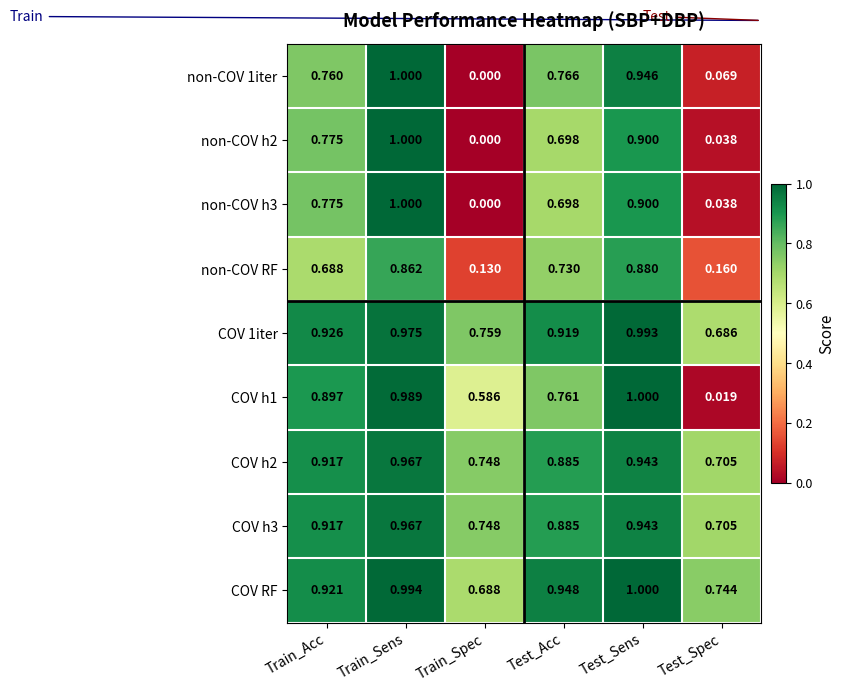

Rank the categories by non-COV RF value from highest to lowest.

Test_Sens, Train_Sens, Test_Acc, Train_Acc, Test_Spec, Train_Spec